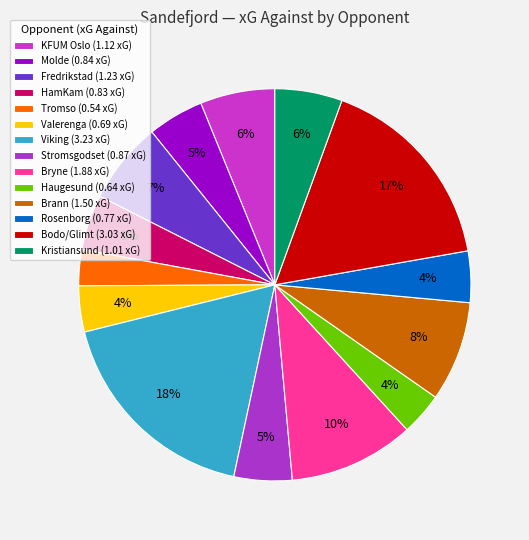

True or false: Stromsgodset accounts for 5% of the total.

True